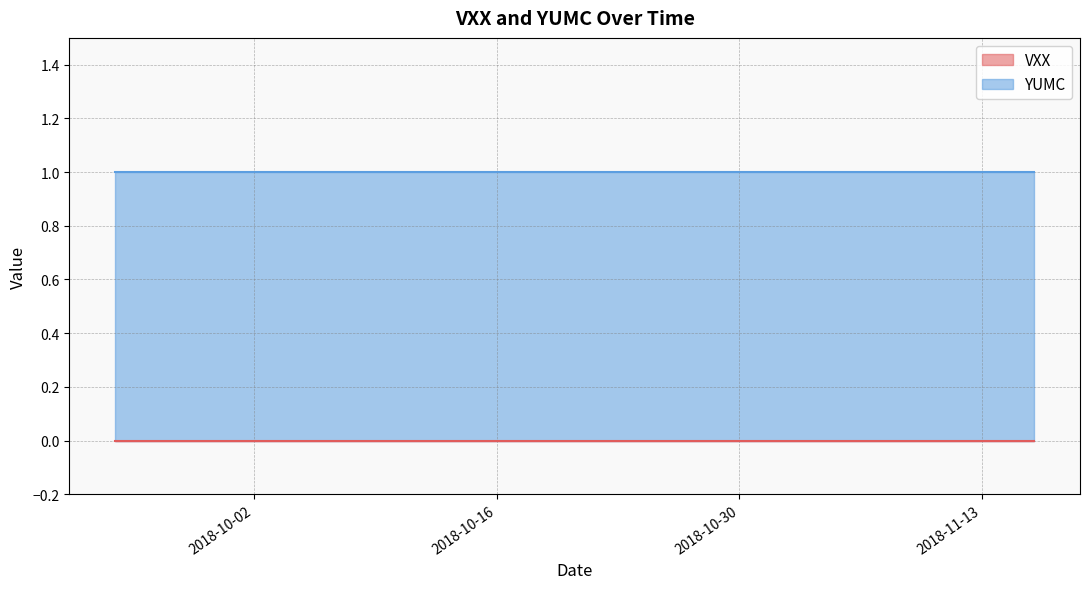

Which series has the largest total across all categories?

YUMC